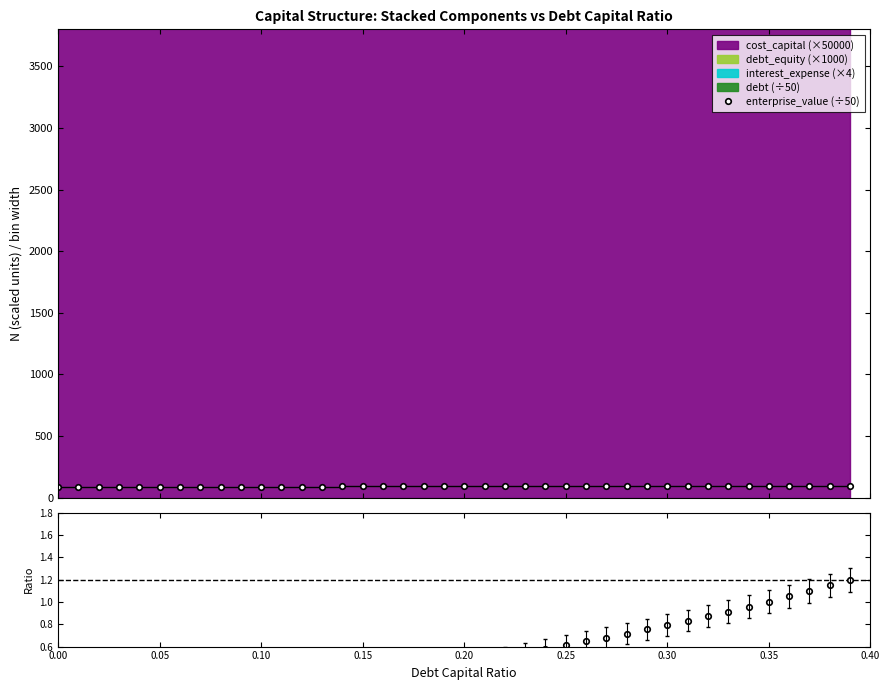

What is the value of the enterprise_value (÷50) point at the 40th from the left?

98.9